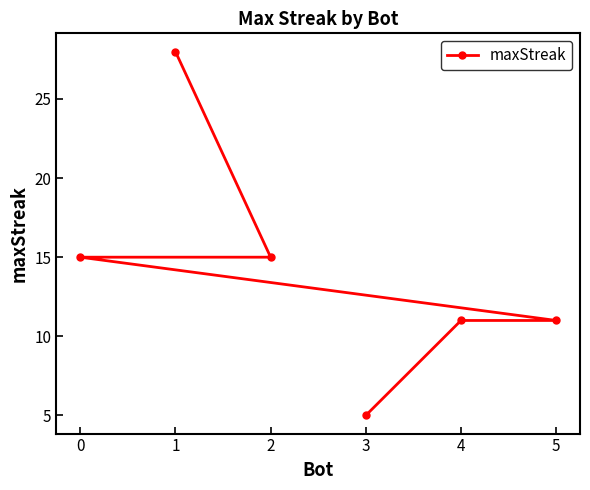

Where is the data nearest to the value 16?

2